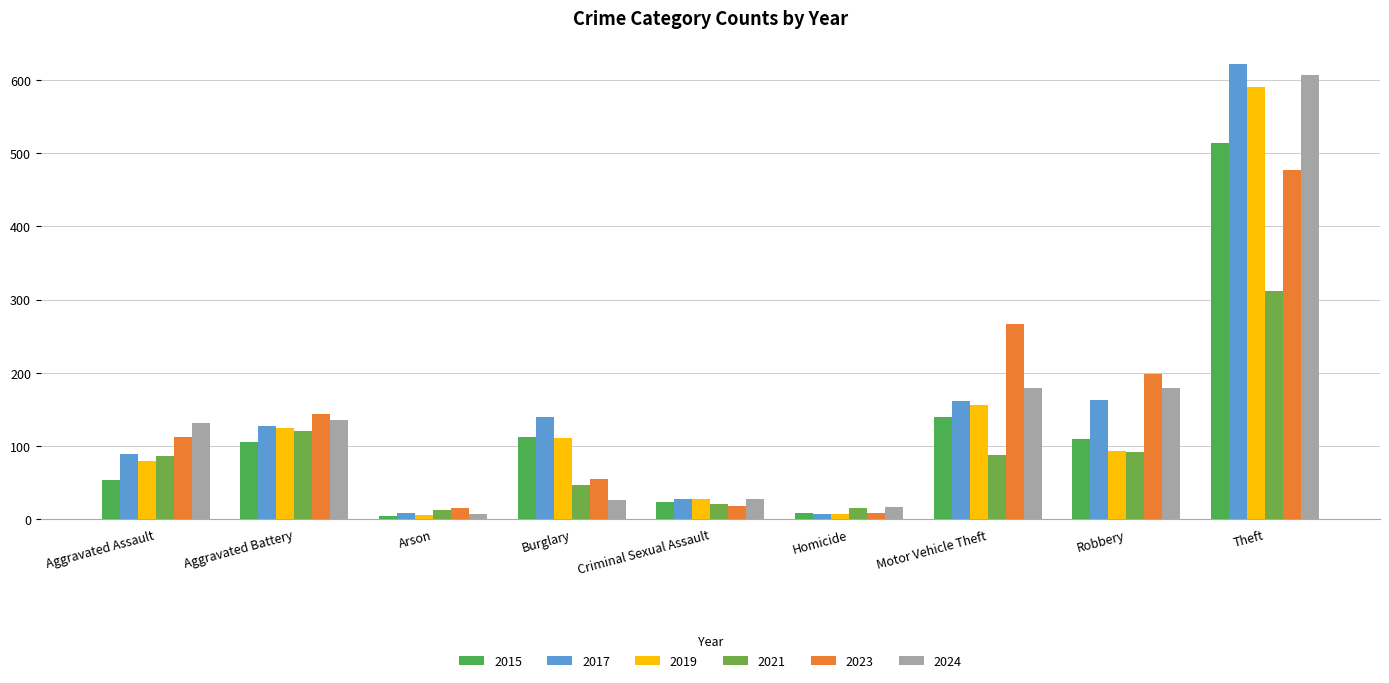

Between Homicide and Theft, which series saw the biggest shift?

2017